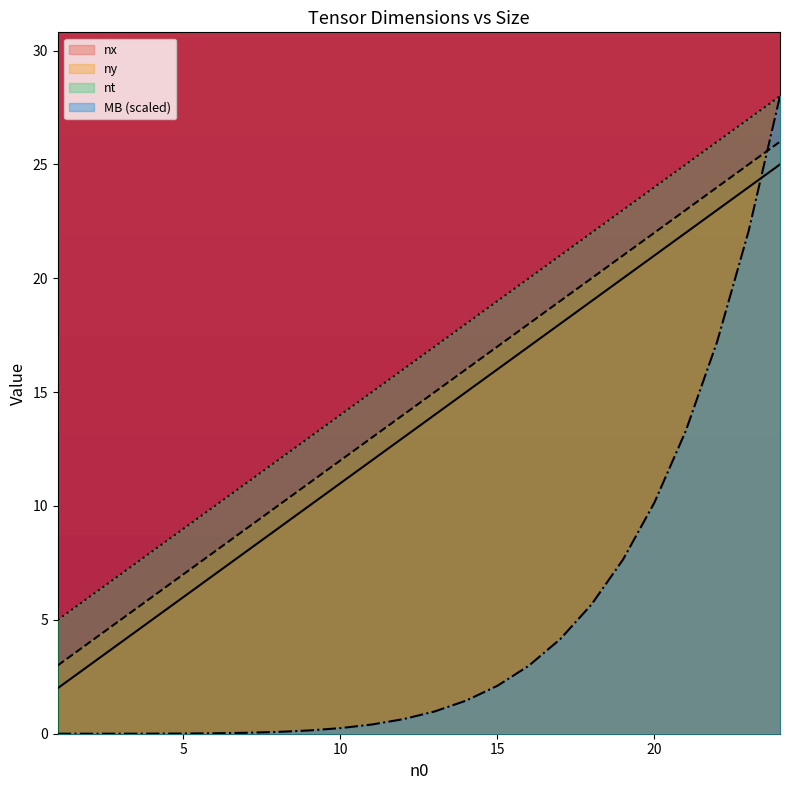

What is the lowest value of the ny series?

3.0